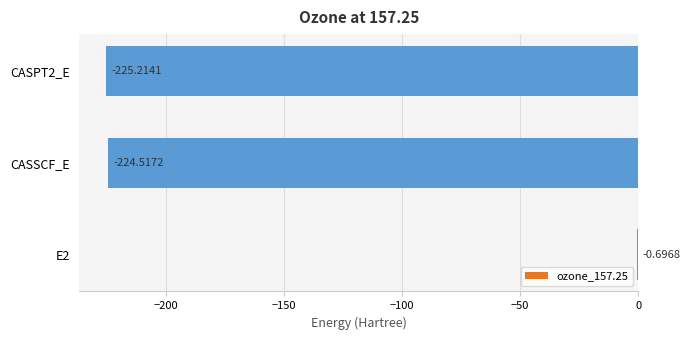

What is the sum of the values at CASPT2_E and CASSCF_E?

-449.7